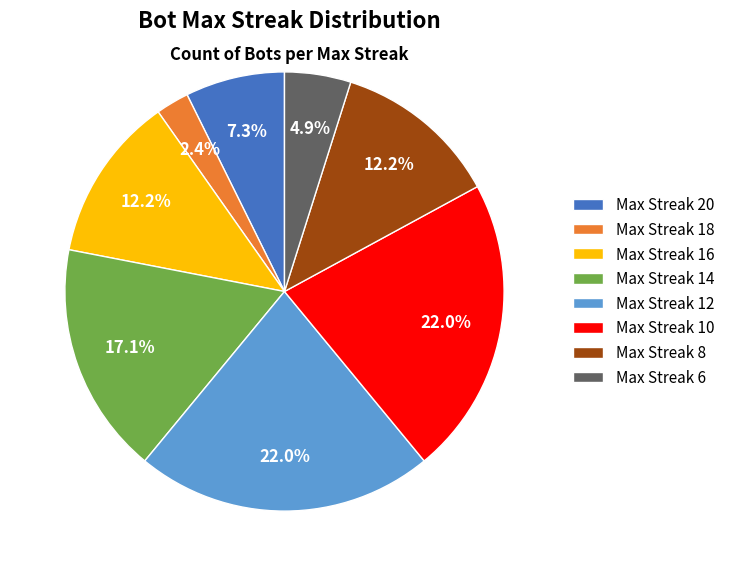

Is the sum of Max Streak 6 and Max Streak 18 greater than half?

No